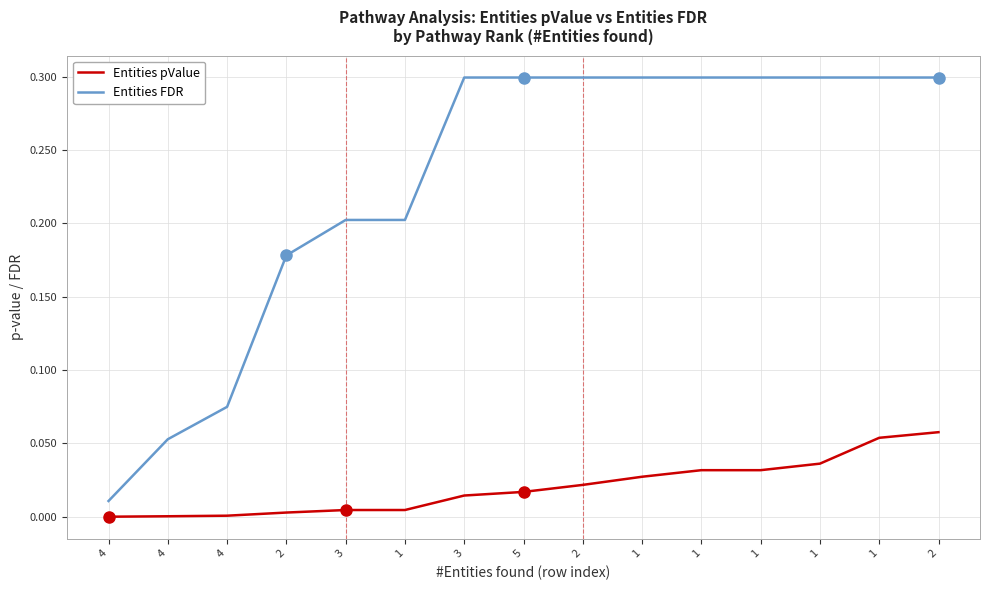

What is the label of the 12th point from the left?

1